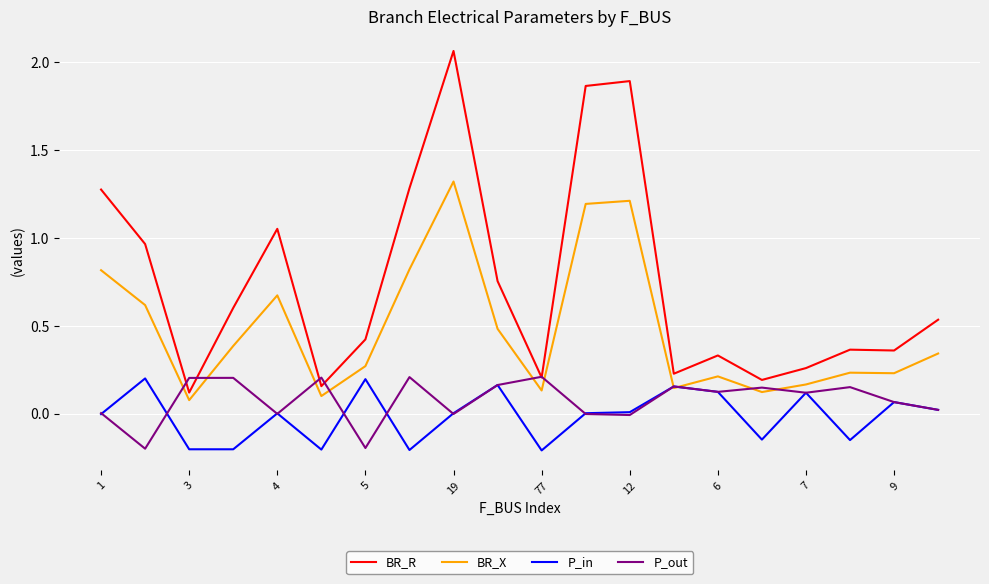

Which series has the largest total across all categories?

BR_R